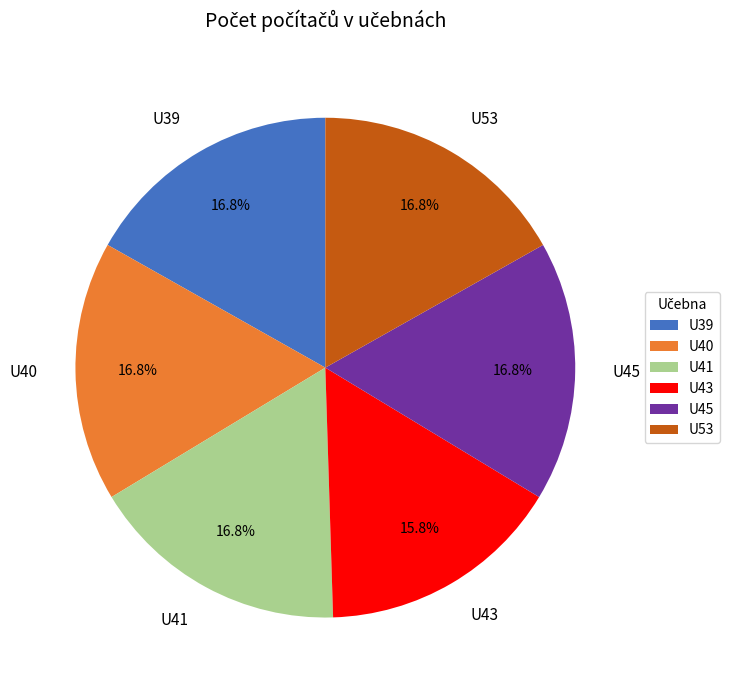

How much of the chart is everything except U43?

84.2%